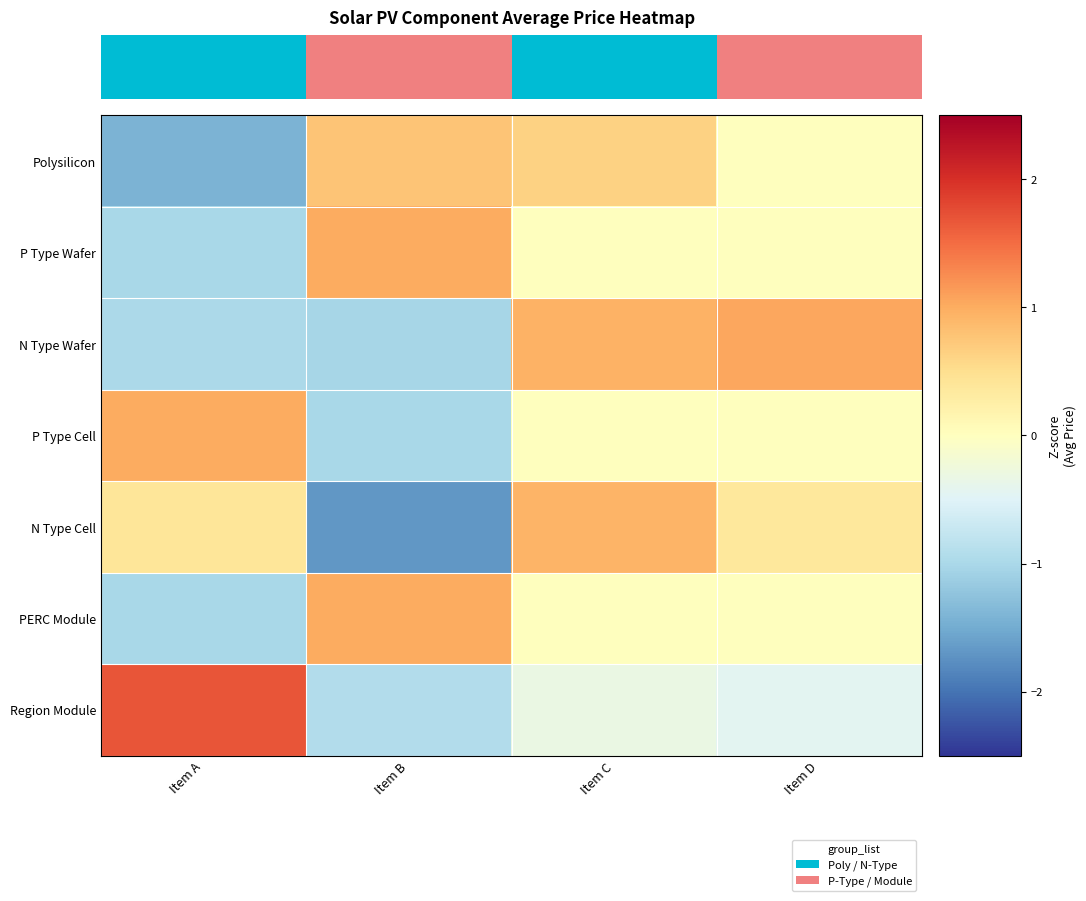

How many data points in P Type Wafer are less than 0?

1